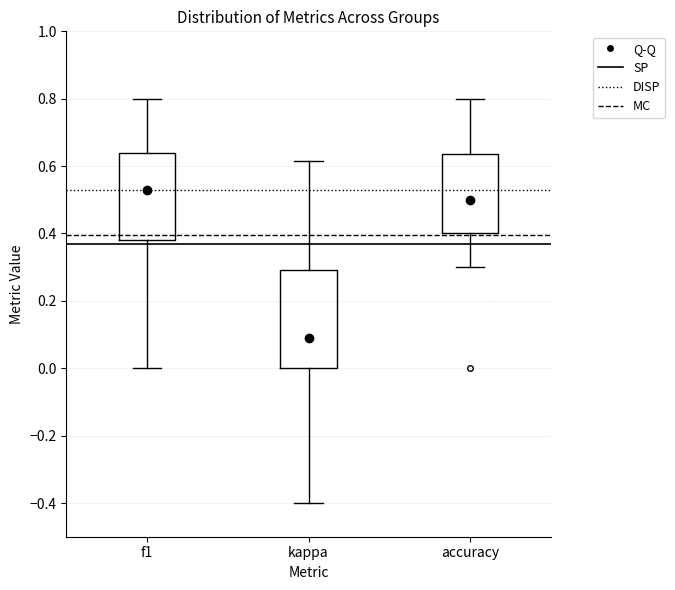

Reading left to right, read every box against the y-axis: the position of its median line, the range the box covers, and the ends of its whiskers. The values are not printed on the chart, so give them approximately, as read against the axis.

f1: median 0.54, box 0.38 to 0.64, whiskers 0.00 to 0.80
kappa: median 0.10, box 0.00 to 0.30, whiskers -0.40 to 0.62
accuracy: median 0.50, box 0.40 to 0.64, whiskers 0.30 to 0.80